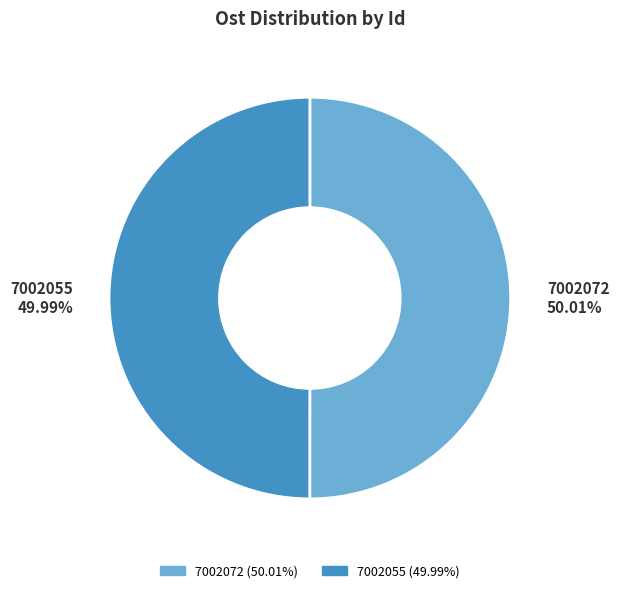

Is there a majority slice in this chart?

Yes